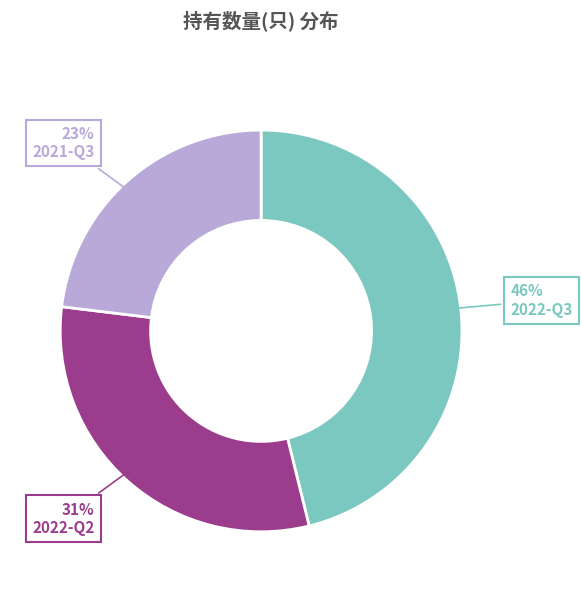

The 2022-Q3 slice represents 55% of the pie. True or false?

False